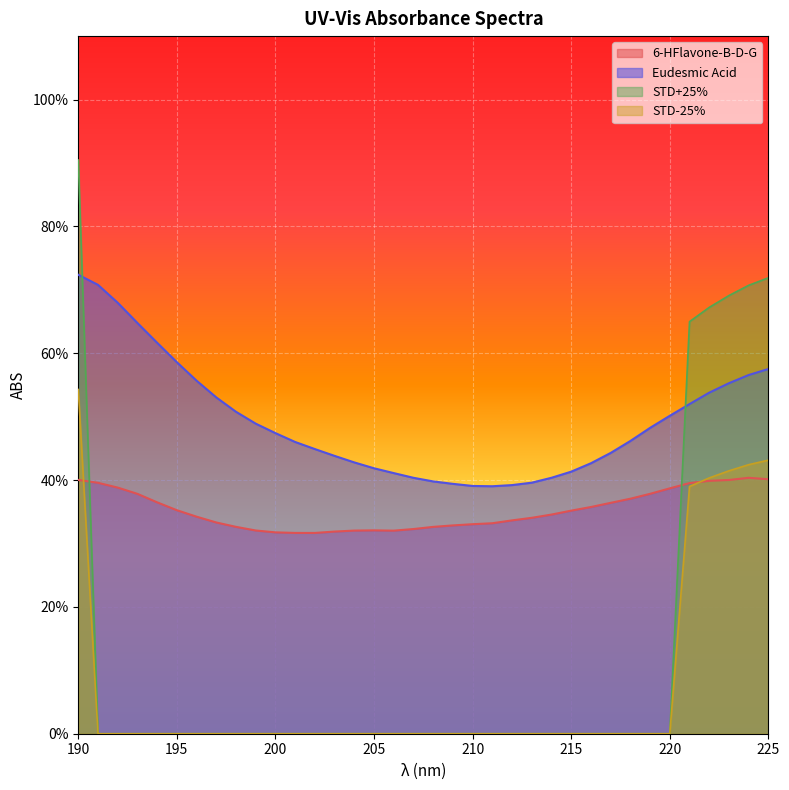

Which category has the highest value across all series?

190